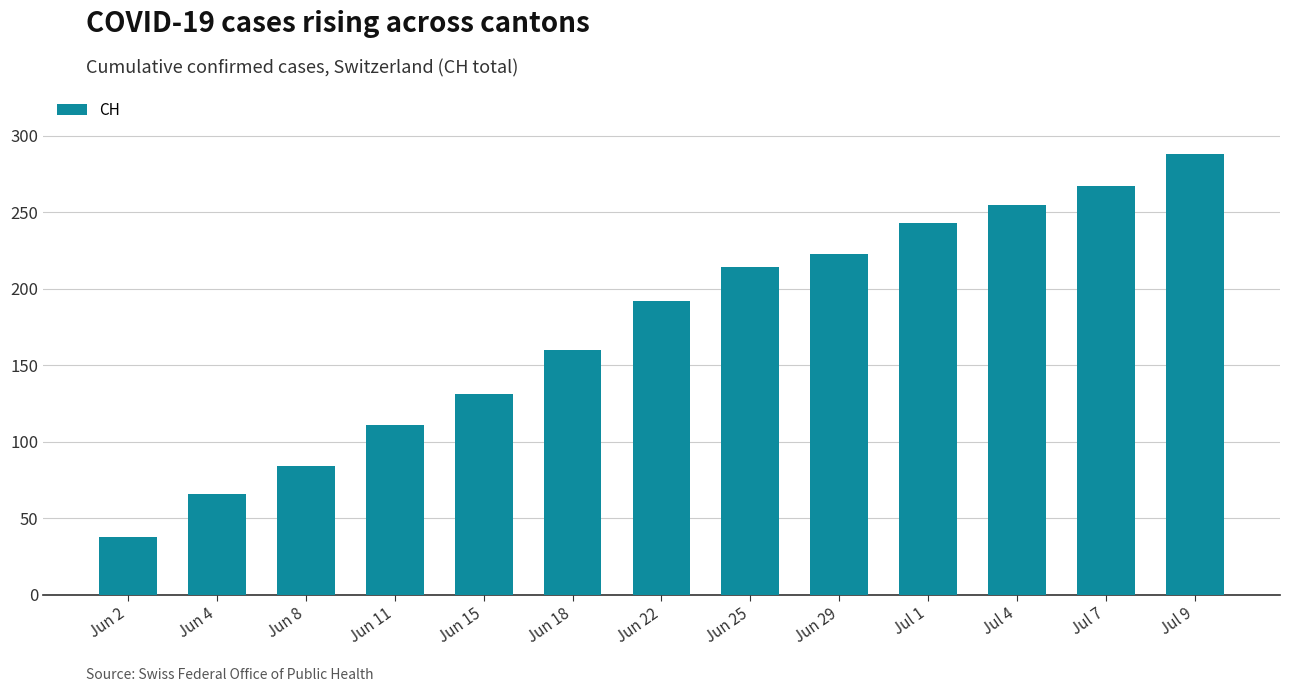

What is the difference between the maximum and minimum values?

250